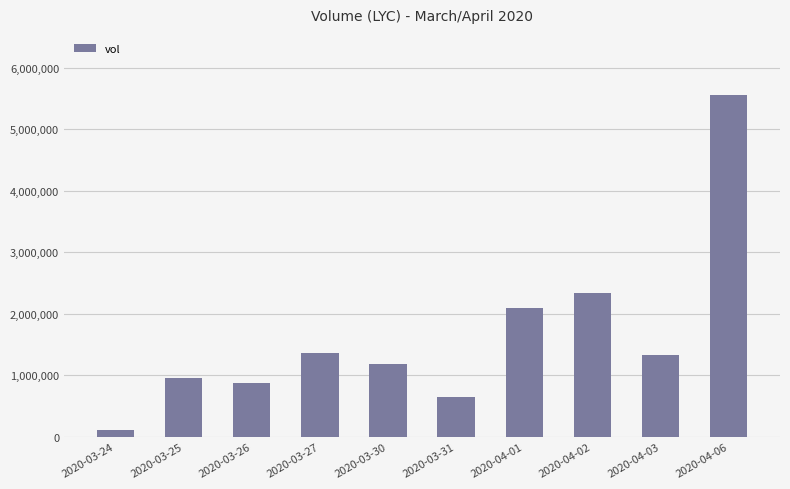

Is it true that the value at 2020-04-06 is 1954667?

False